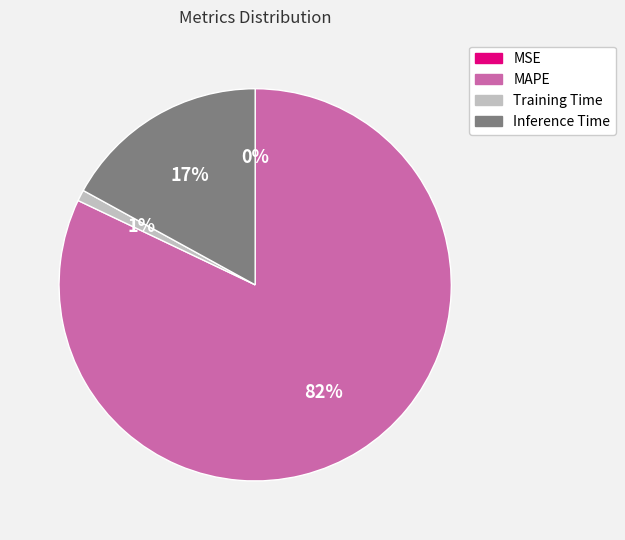

True or false: MAPE accounts for 82% of the total.

True